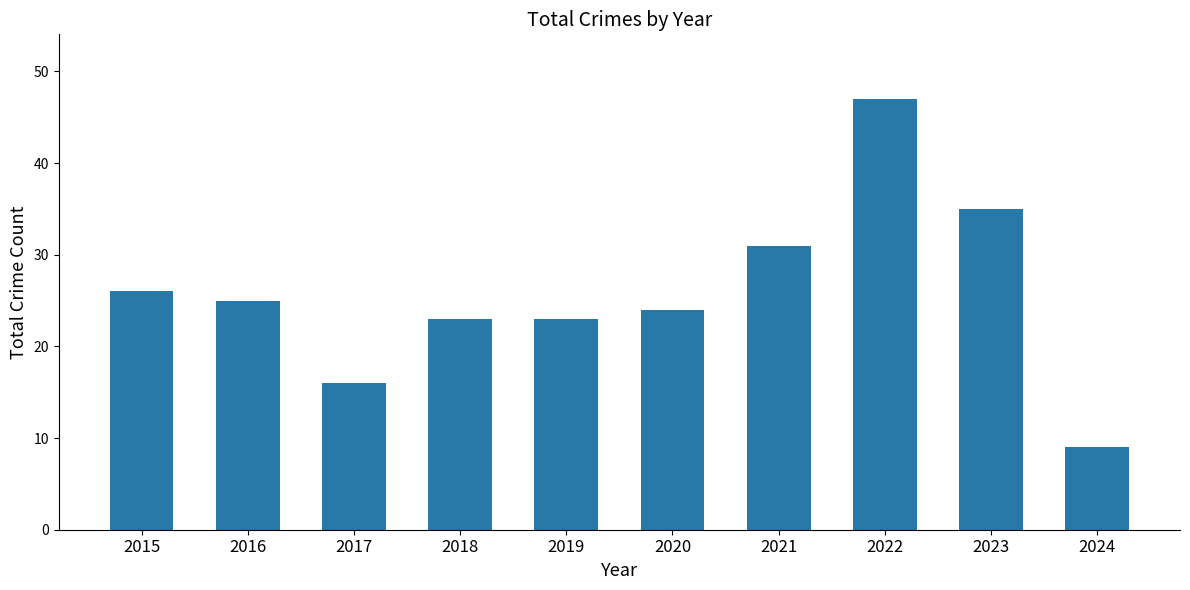

Reading right to left, what are all the values shown in this chart?

9	35	47	31	24	23	23	16	25	26